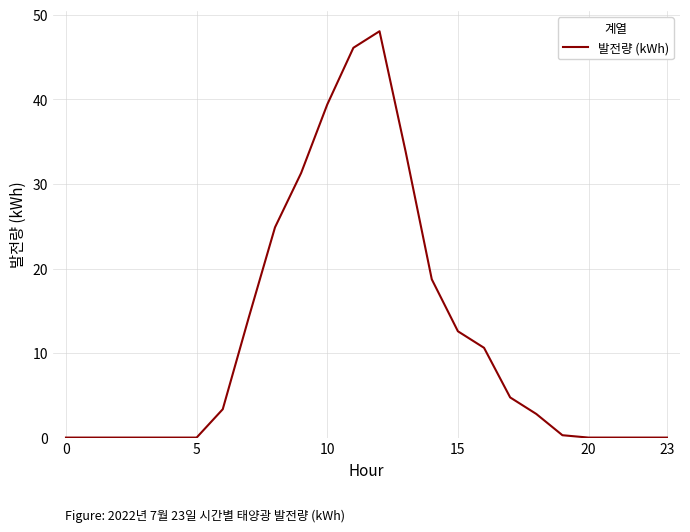

Count the number of data series in this chart.

1